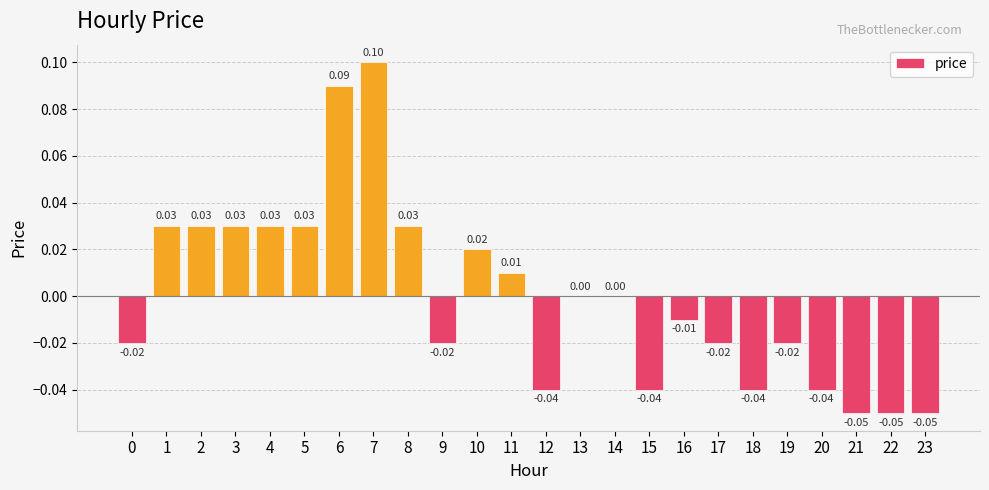

Which category has the highest value across all series?

7